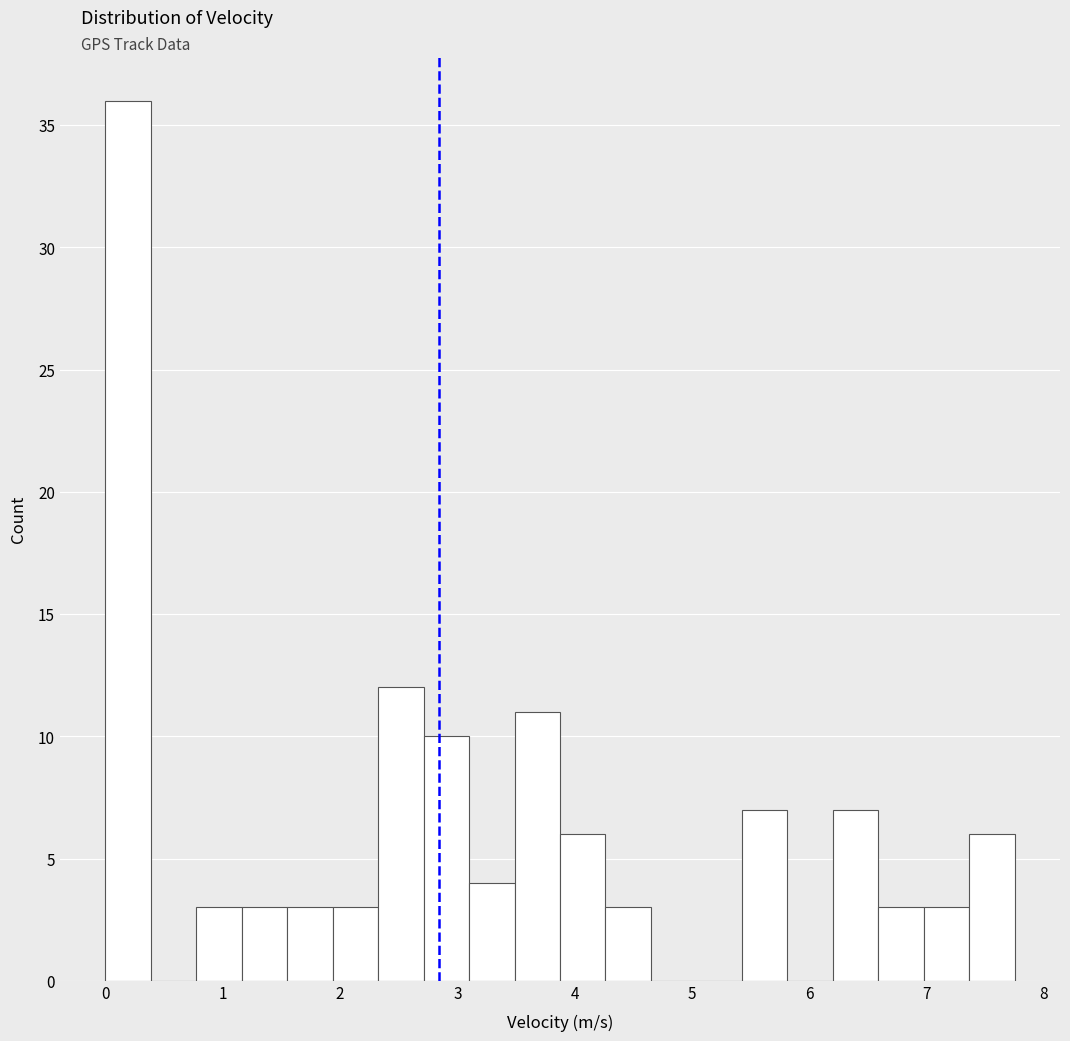

Around what value on the x-axis is the tallest bar? Give the approximate position of its centre, as read against the axis.

0.2